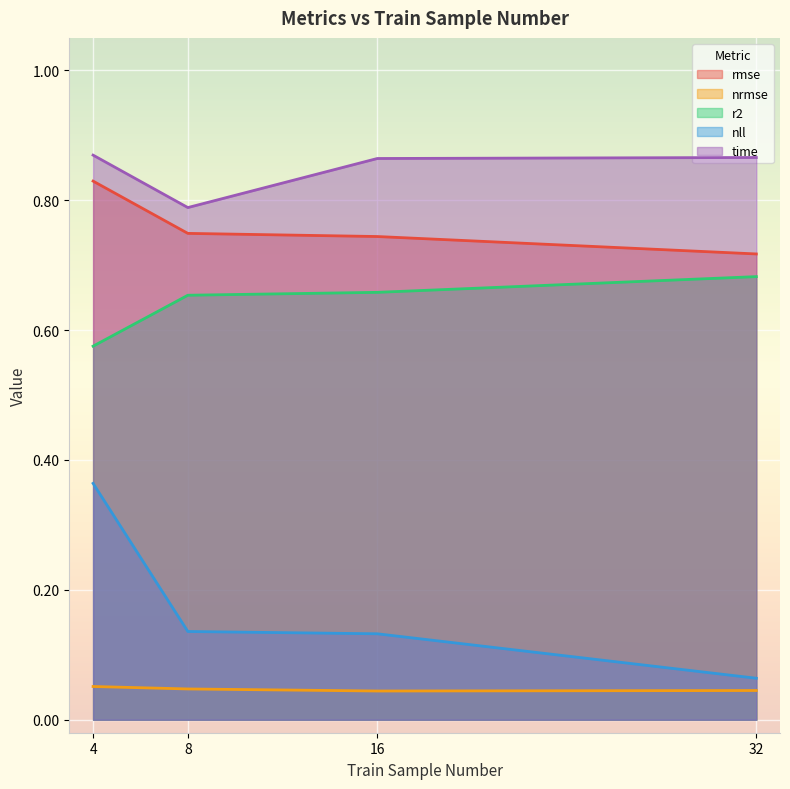

Which category has the highest value in the rmse series?

4